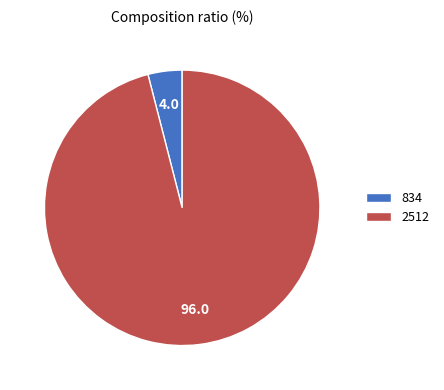

True or false: 834 accounts for 17% of the total.

False